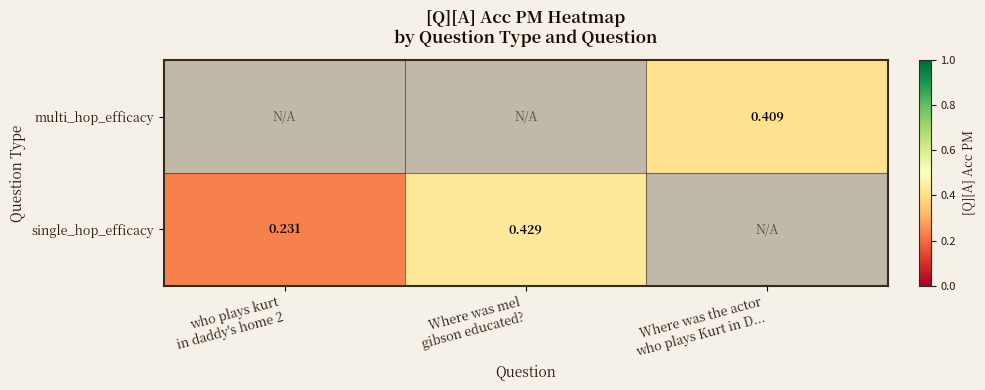

Is the value of multi_hop_efficacy at who plays kurt in daddy's home 2 greater than the value of single_hop_efficacy at Where was mel gibson educated??

No